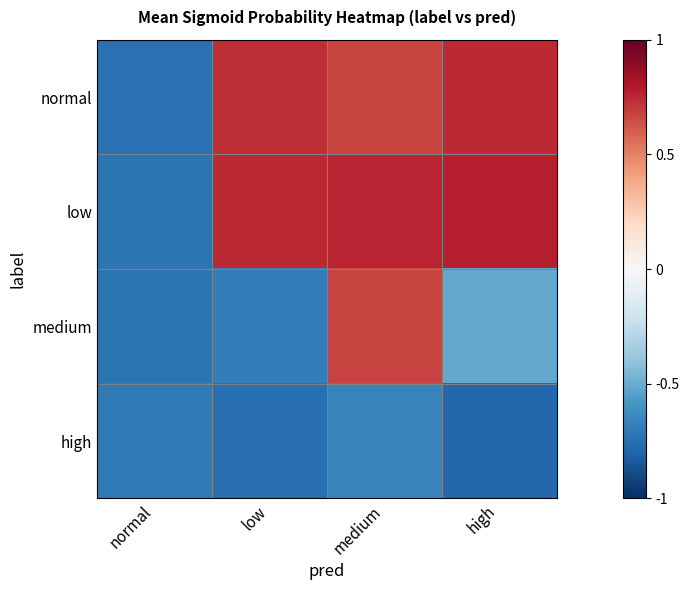

Reading left to right, what are all the values shown in this chart?

normal: normal=-0.7	low=0.7	medium=0.7	high=0.7
low: normal=-0.7	low=0.7	medium=0.8	high=0.8
medium: normal=-0.7	low=-0.7	medium=0.7	high=-0.5
high: normal=-0.7	low=-0.8	medium=-0.7	high=-0.8